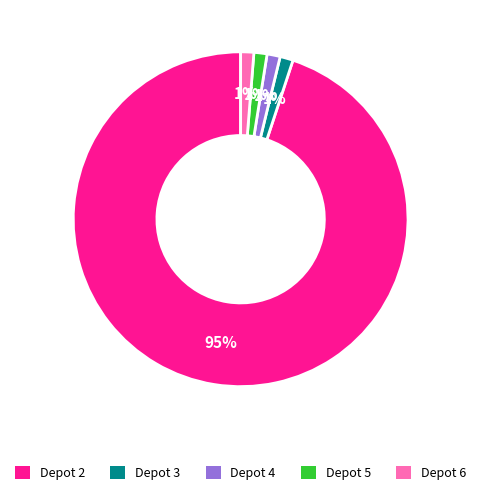

Which has a higher value, Depot 2 or Depot 5?

Depot 2